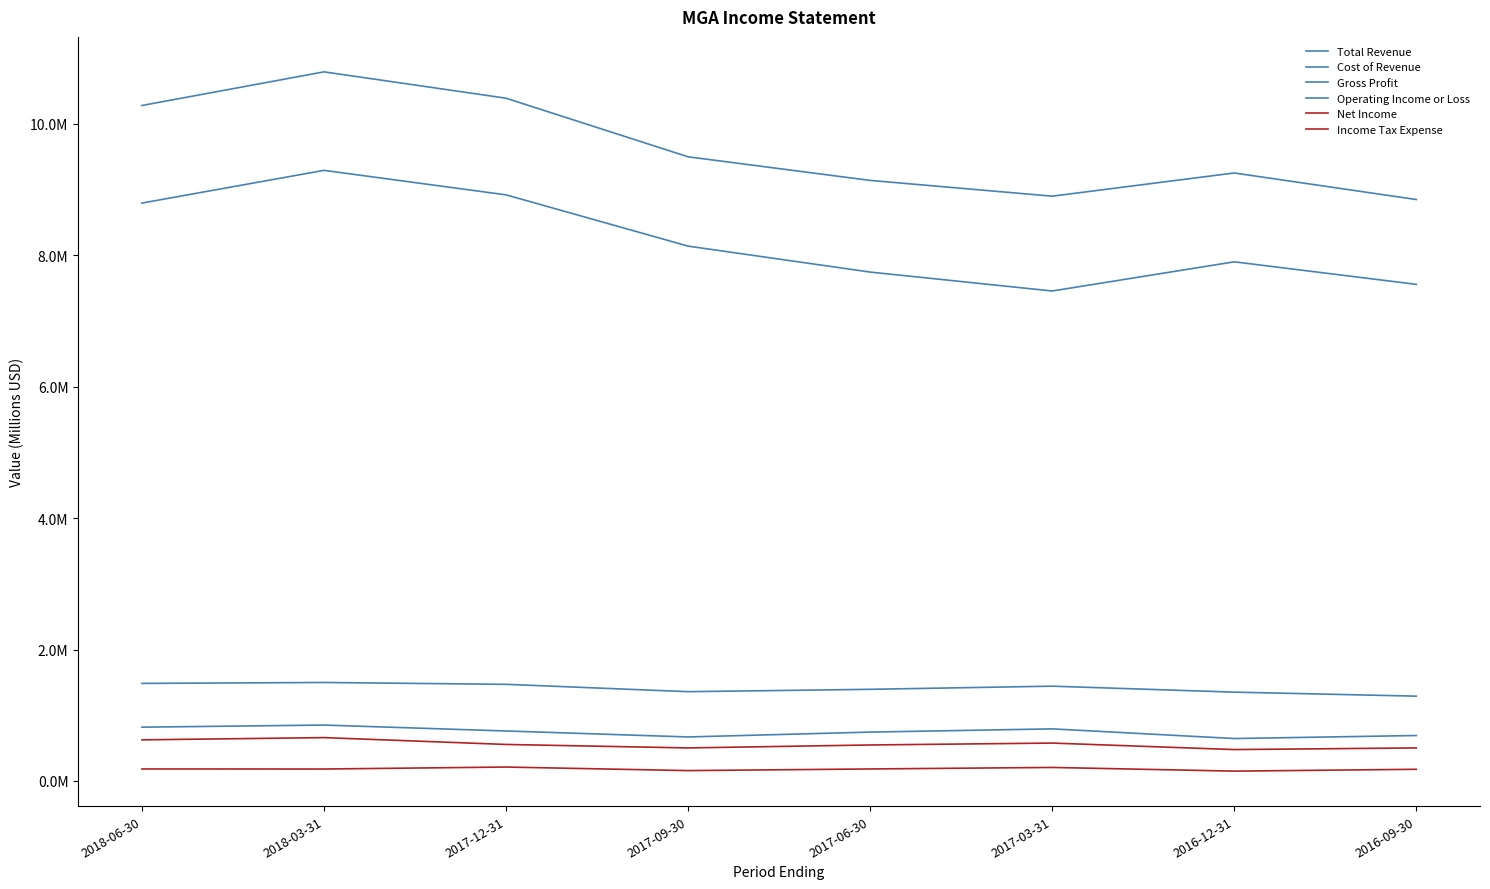

What position from the left is 2017-06-30?

5